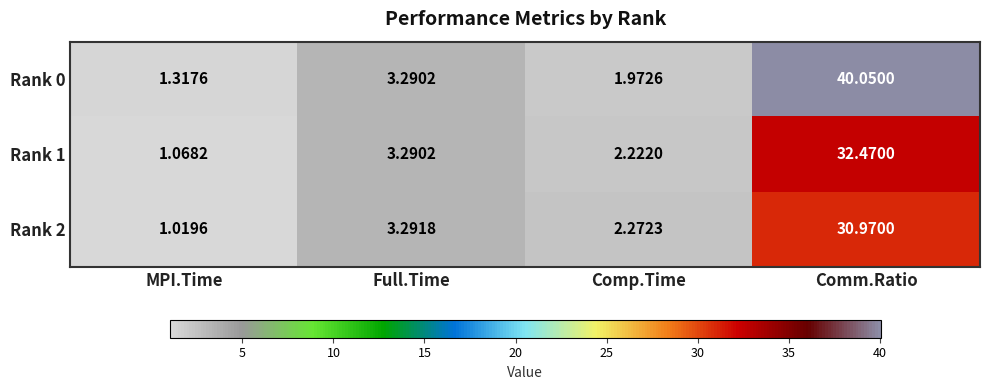

List the labels in order of Rank 1 value, largest first.

Comm.Ratio, Full.Time, Comp.Time, MPI.Time